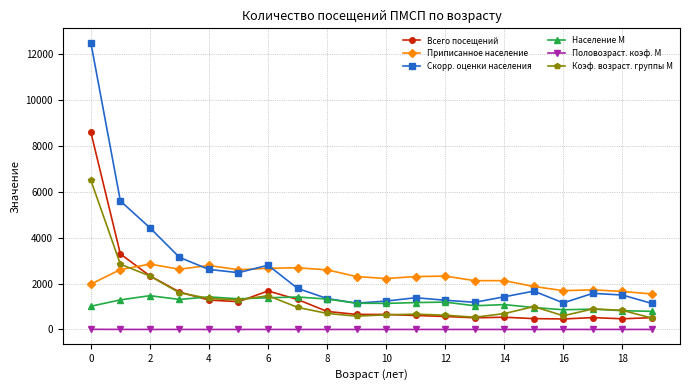

True or false: Коэф. возраст. группы М has more than 0 interior local peaks.

True